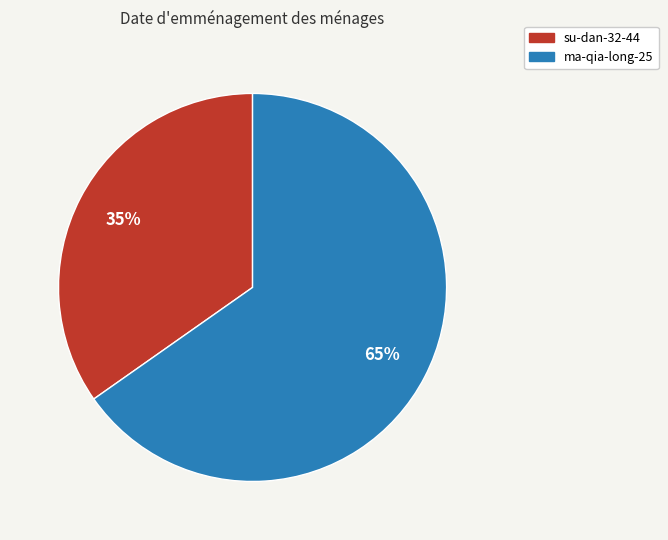

Which has a higher value, su-dan-32-44 or ma-qia-long-25?

ma-qia-long-25